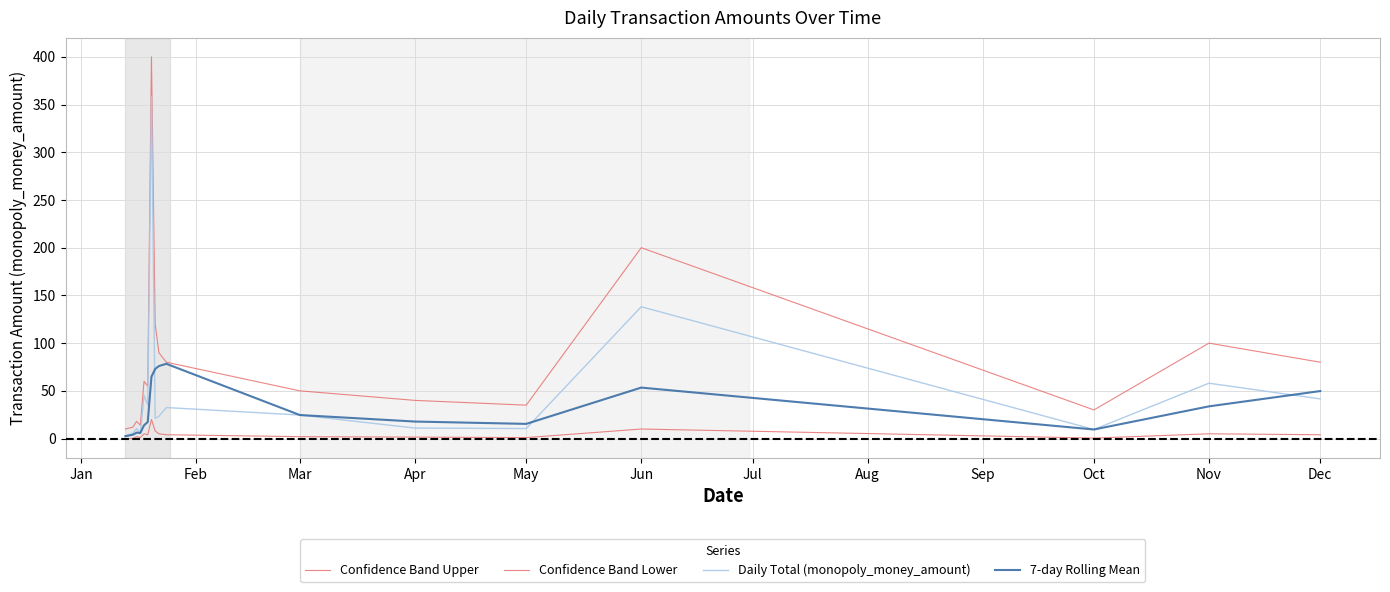

What is the average value of the Confidence Band Lower series?

4.3